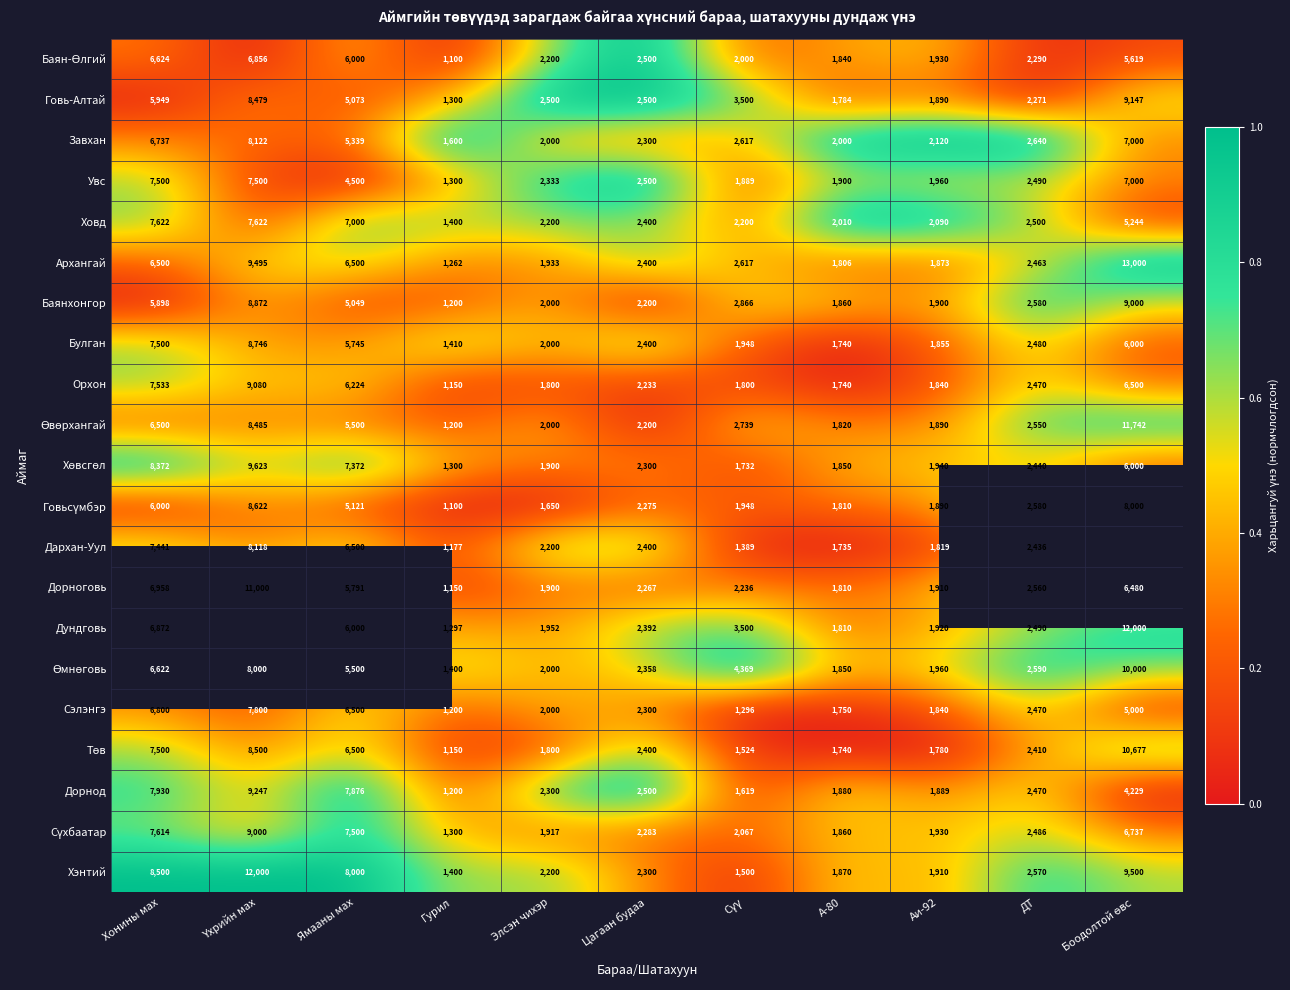

Which series changed the most between Элсэн чихэр and А-80?

Говь-Алтай